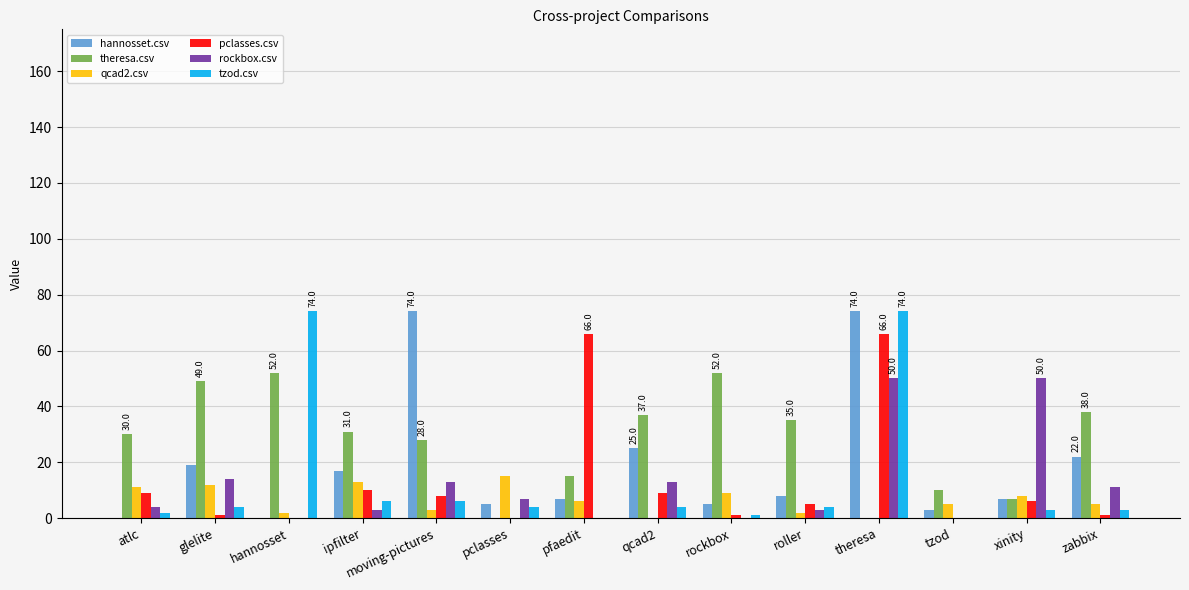

What is the average value of the hannosset.csv series?

19